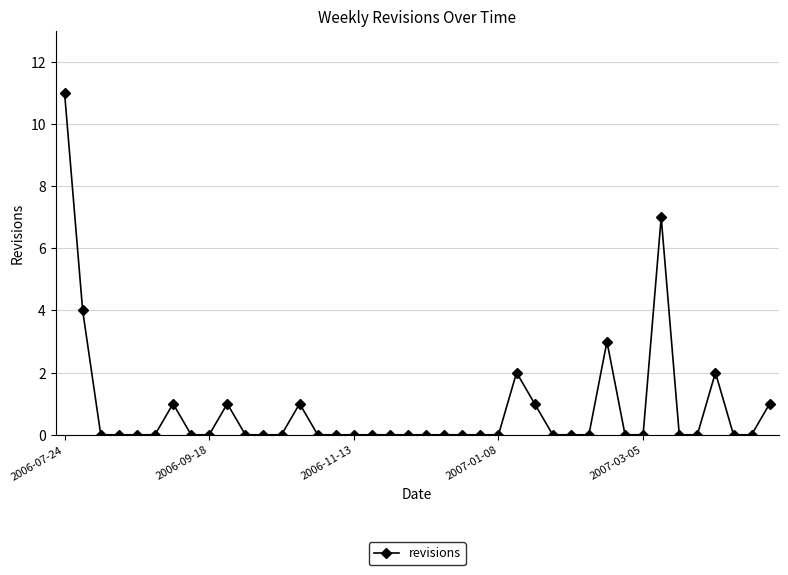

What is the sum of all values?

34